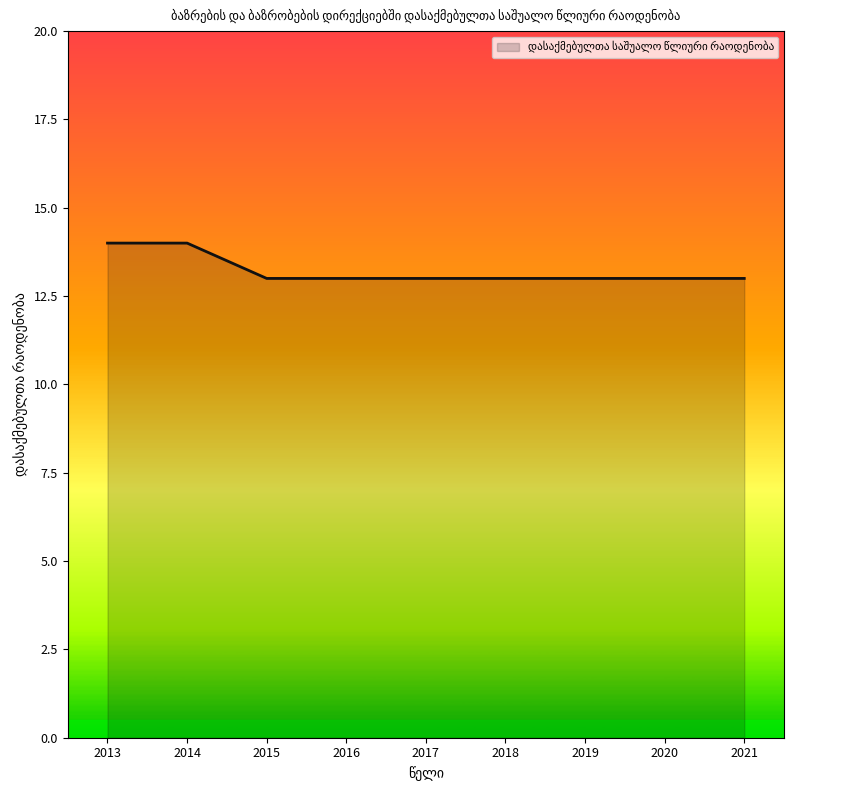

Count the values in the range 13 to 14.

9